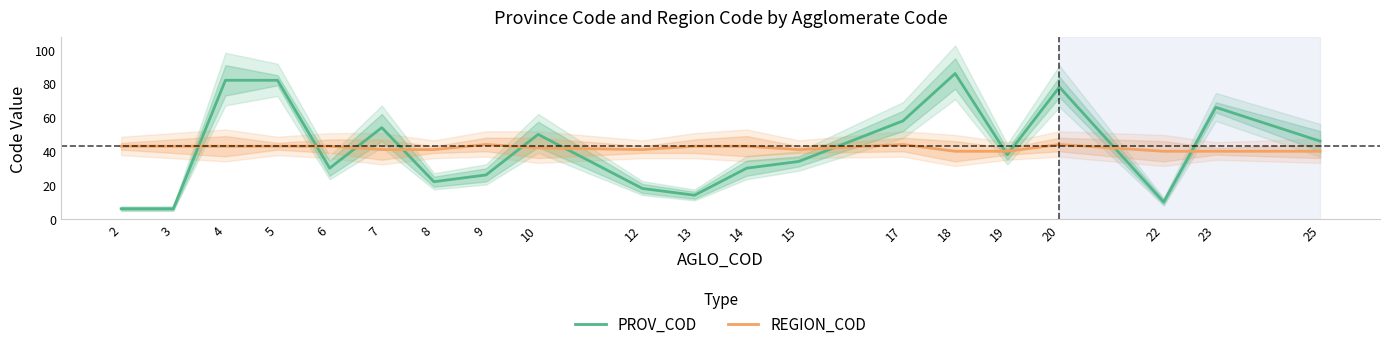

How many interior local peaks does the REGION_COD series have?

3